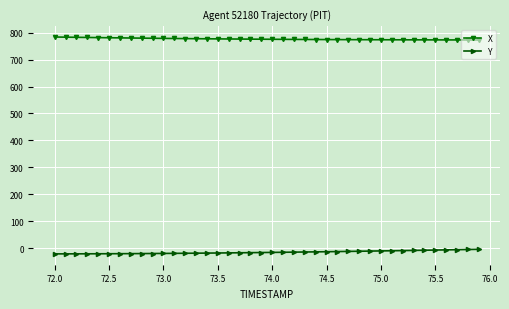

What is the value of the X point at the 39th from the left?

772.9